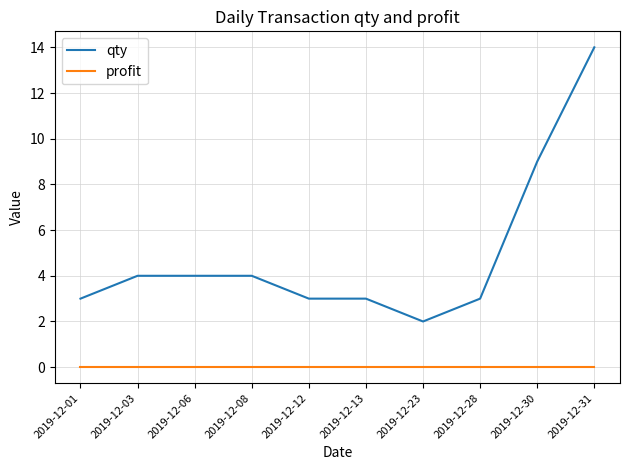

What is the spread (max minus min) of values at 2019-12-13?

3